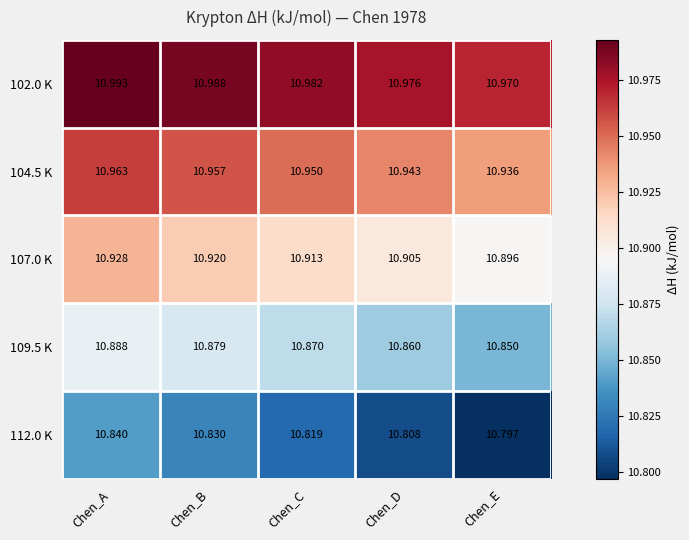

Where is 104.5 K nearest to the value 10?

Chen_E